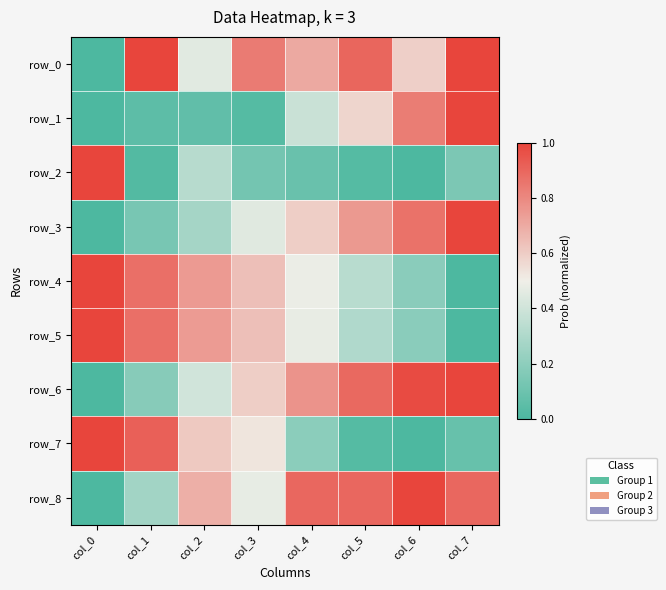

Count the number of categories in the chart.

8